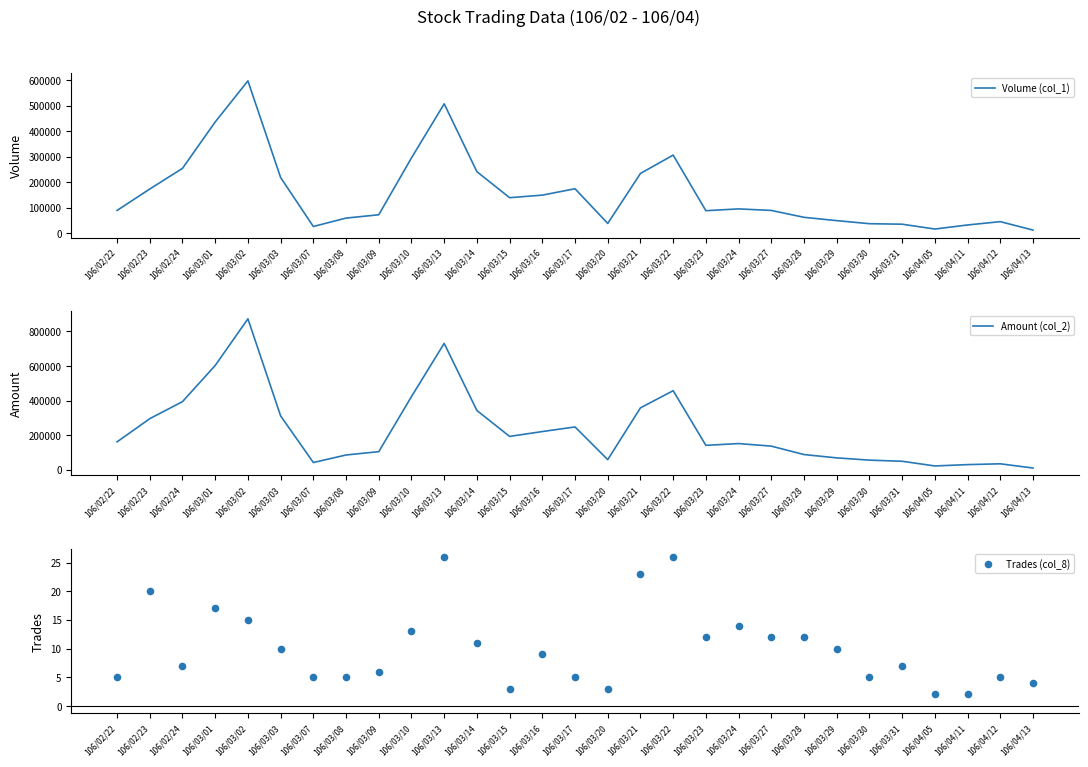

What is the total value across all series at 106/03/02?

1471415